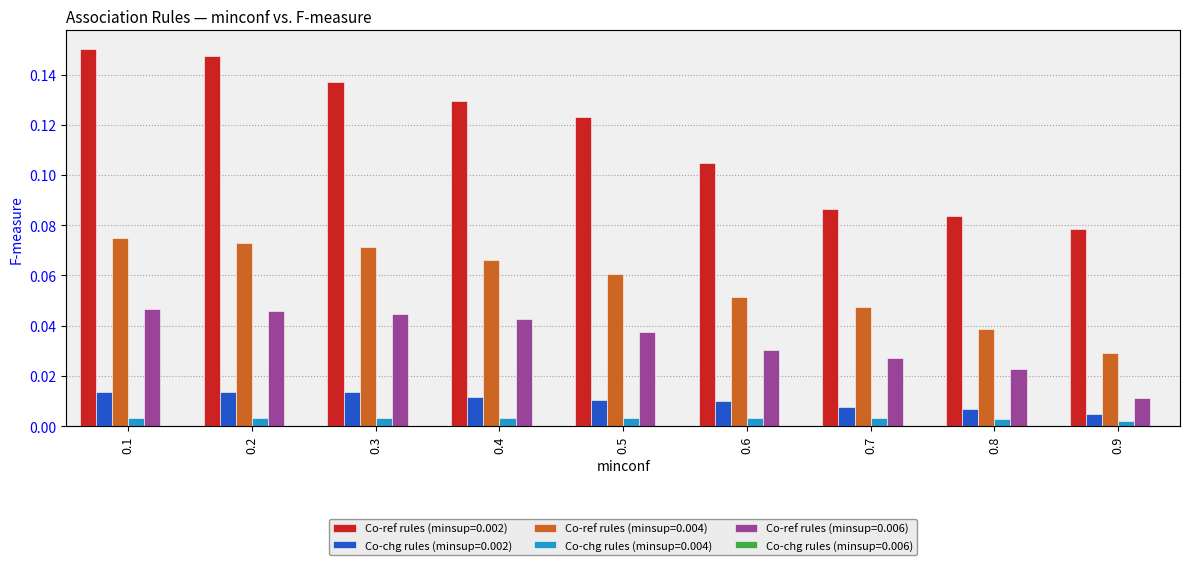

Reading right to left, what are all the values shown in this chart?

Co-ref rules (minsup=0.002): 0.1	0.1	0.1	0.1	0.1	0.1	0.1	0.1	0.2
Co-chg rules (minsup=0.002): 0.0	0.0	0.0	0.0	0.0	0.0	0.0	0.0	0.0
Co-ref rules (minsup=0.004): 0.0	0.0	0.0	0.1	0.1	0.1	0.1	0.1	0.1
Co-chg rules (minsup=0.004): 0.0	0.0	0.0	0.0	0.0	0.0	0.0	0.0	0.0
Co-ref rules (minsup=0.006): 0.0	0.0	0.0	0.0	0.0	0.0	0.0	0.0	0.0